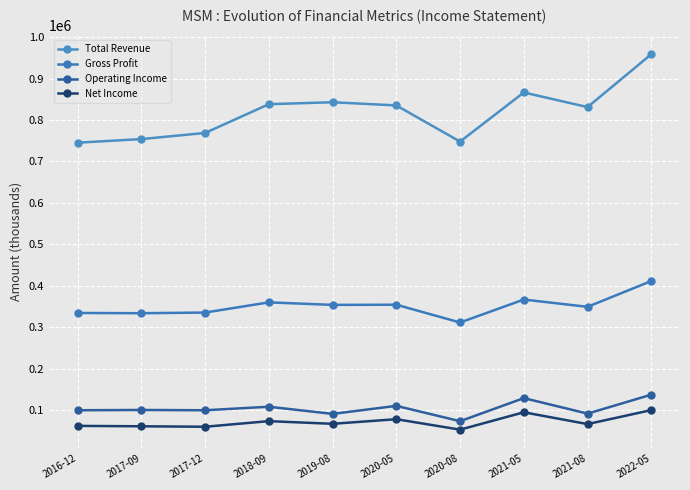

True or false: Gross Profit has a value of 366500 at 2021-05.

True